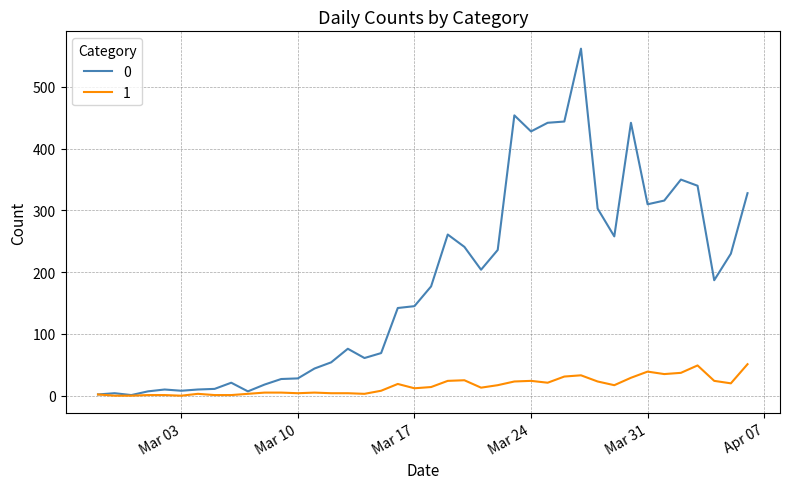

What are all the series names shown in the legend?

0, 1